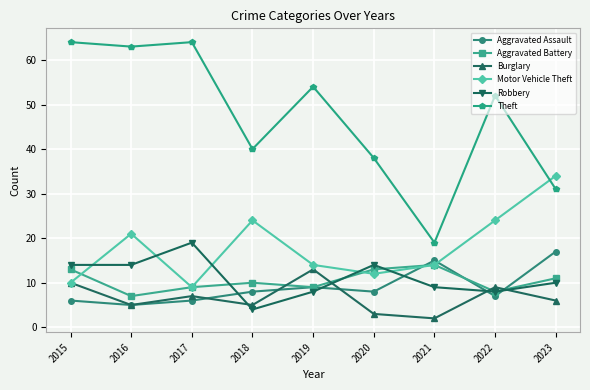

At which category does Aggravated Battery reach its first local peak?

2018